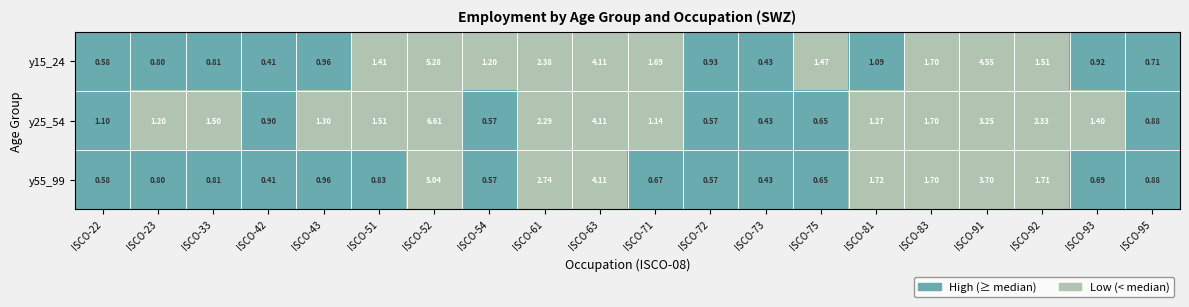

List the series in order of their peak value, highest first.

y25_54, y15_24, y55_99